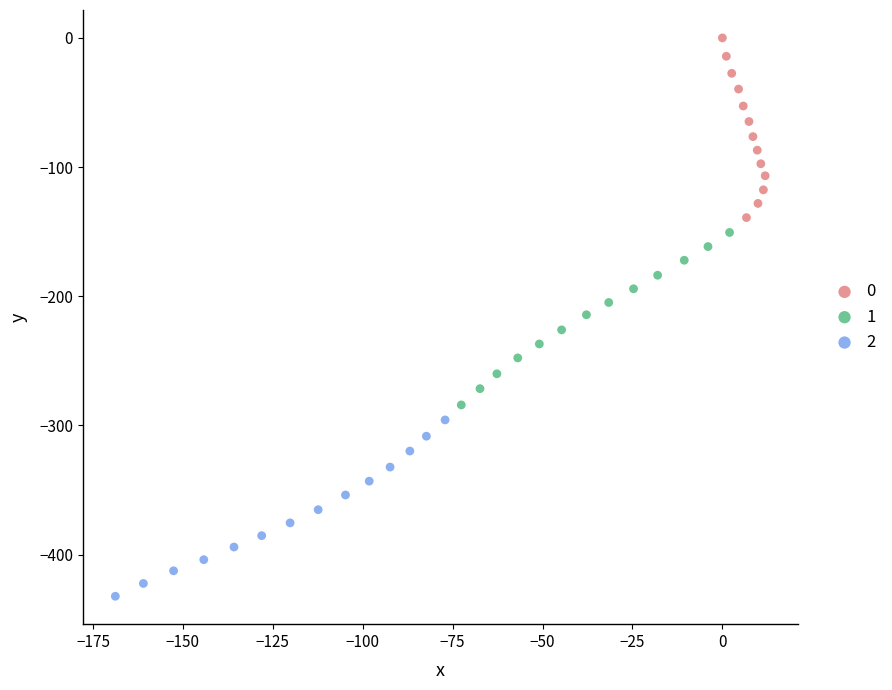

Which series contains the lowest Y value?

2